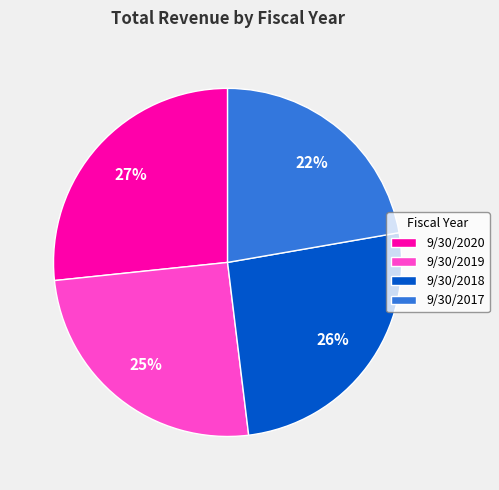

True or false: 9/30/2018 accounts for 26% of the total.

True